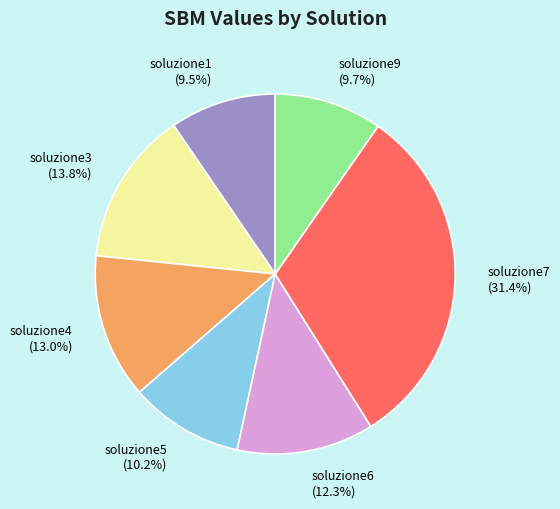

What is the largest slice in the pie chart?

soluzione7